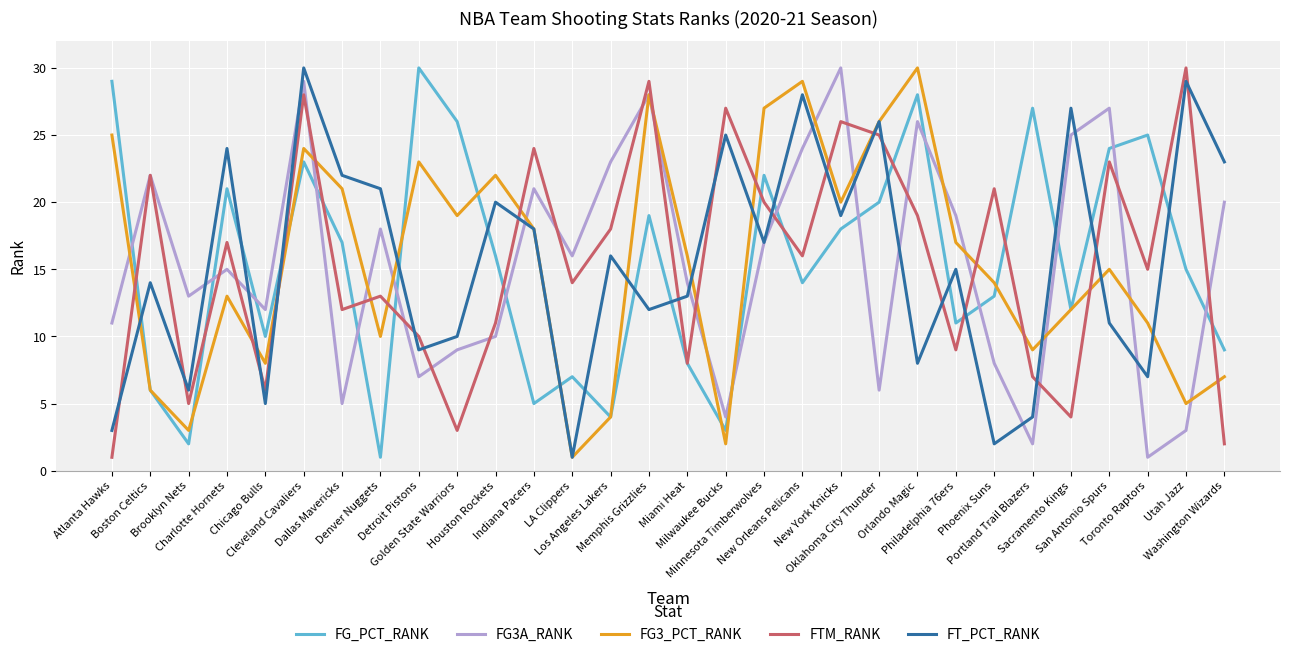

At which category is the sum across all series the highest?

Cleveland Cavaliers